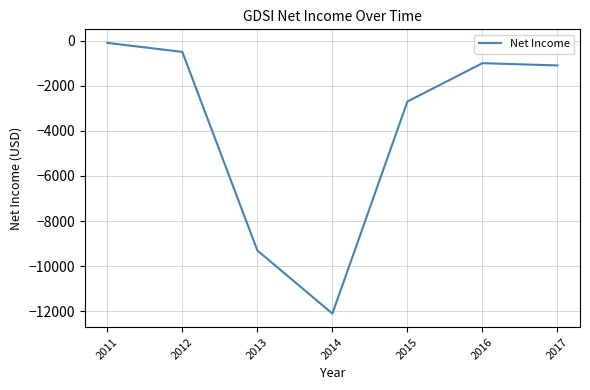

What is the change in value from 2012 to 2014?

-11600